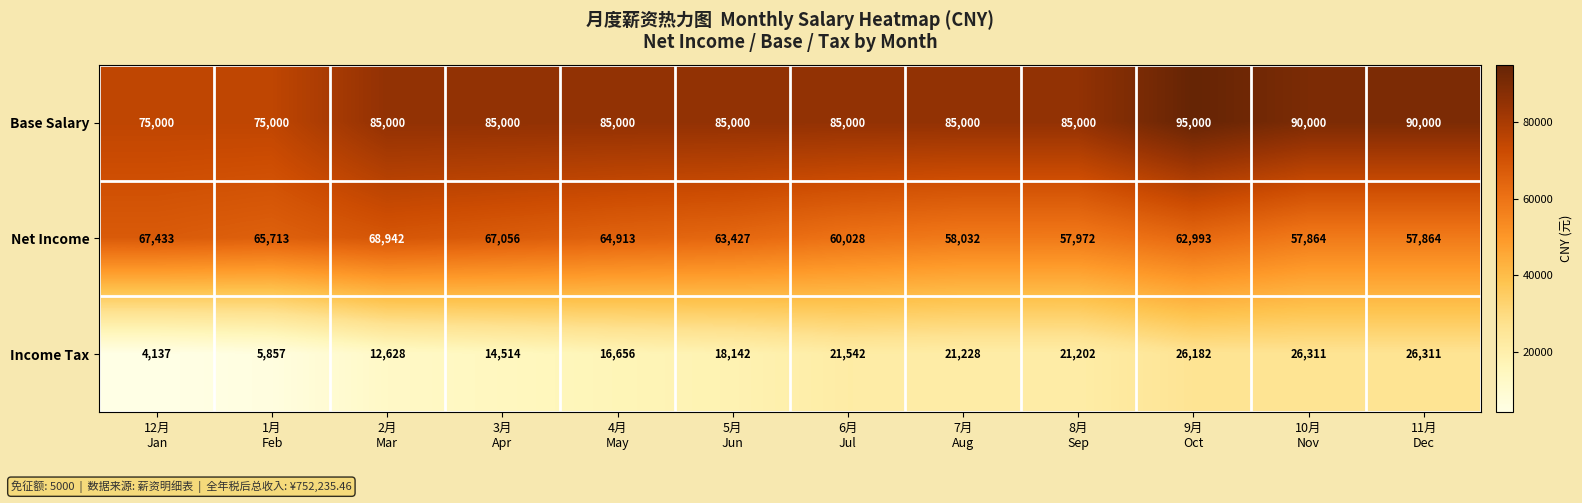

What is the difference between the maximum and minimum values in the Net Income series?

11078